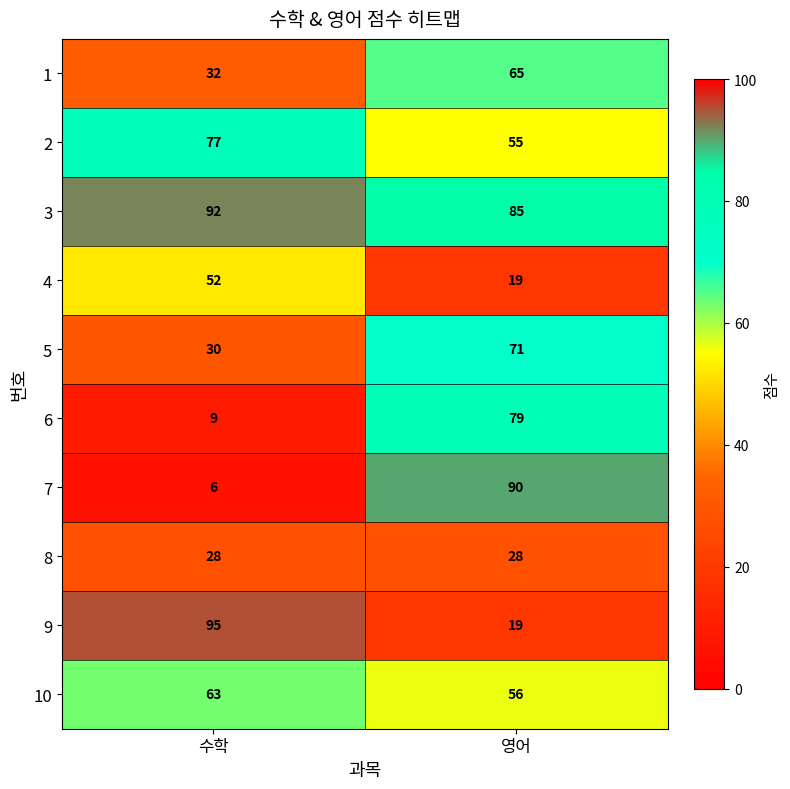

At which category is the sum across all series the highest?

영어